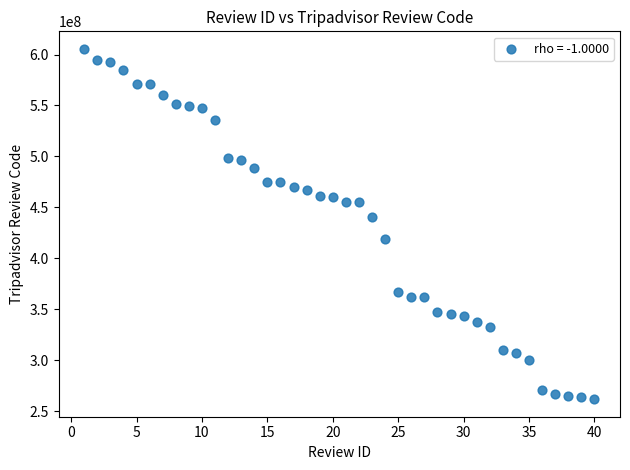

What is the range of X values (max minus min)?

39